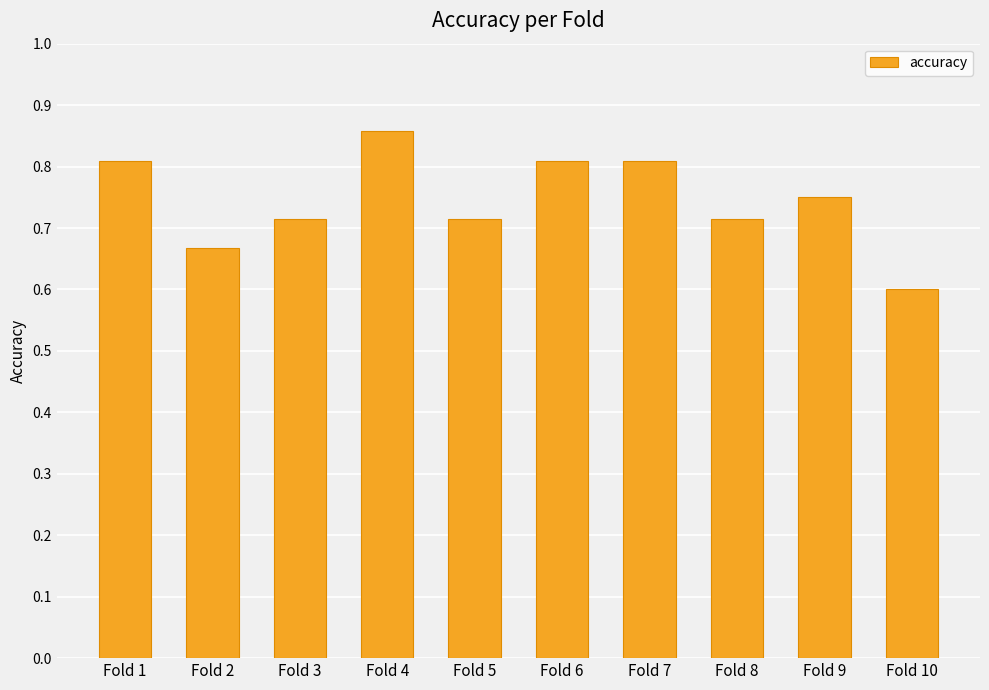

What is the smallest value displayed?

0.6